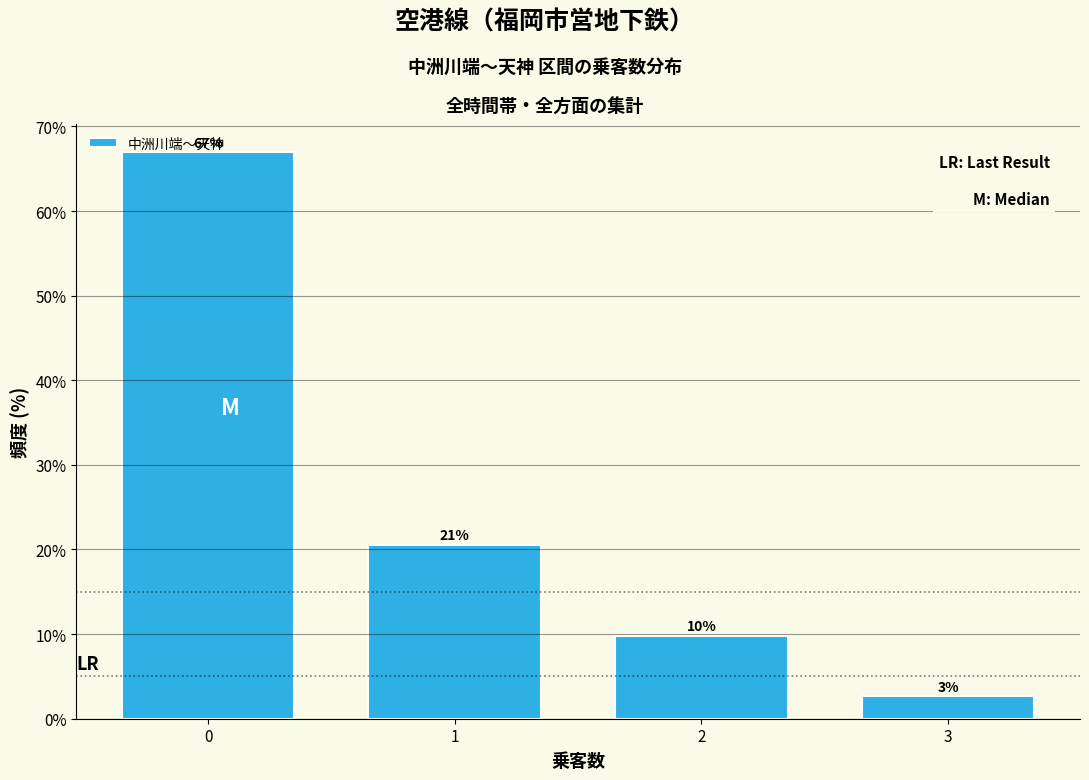

How many bars are there in total?

4